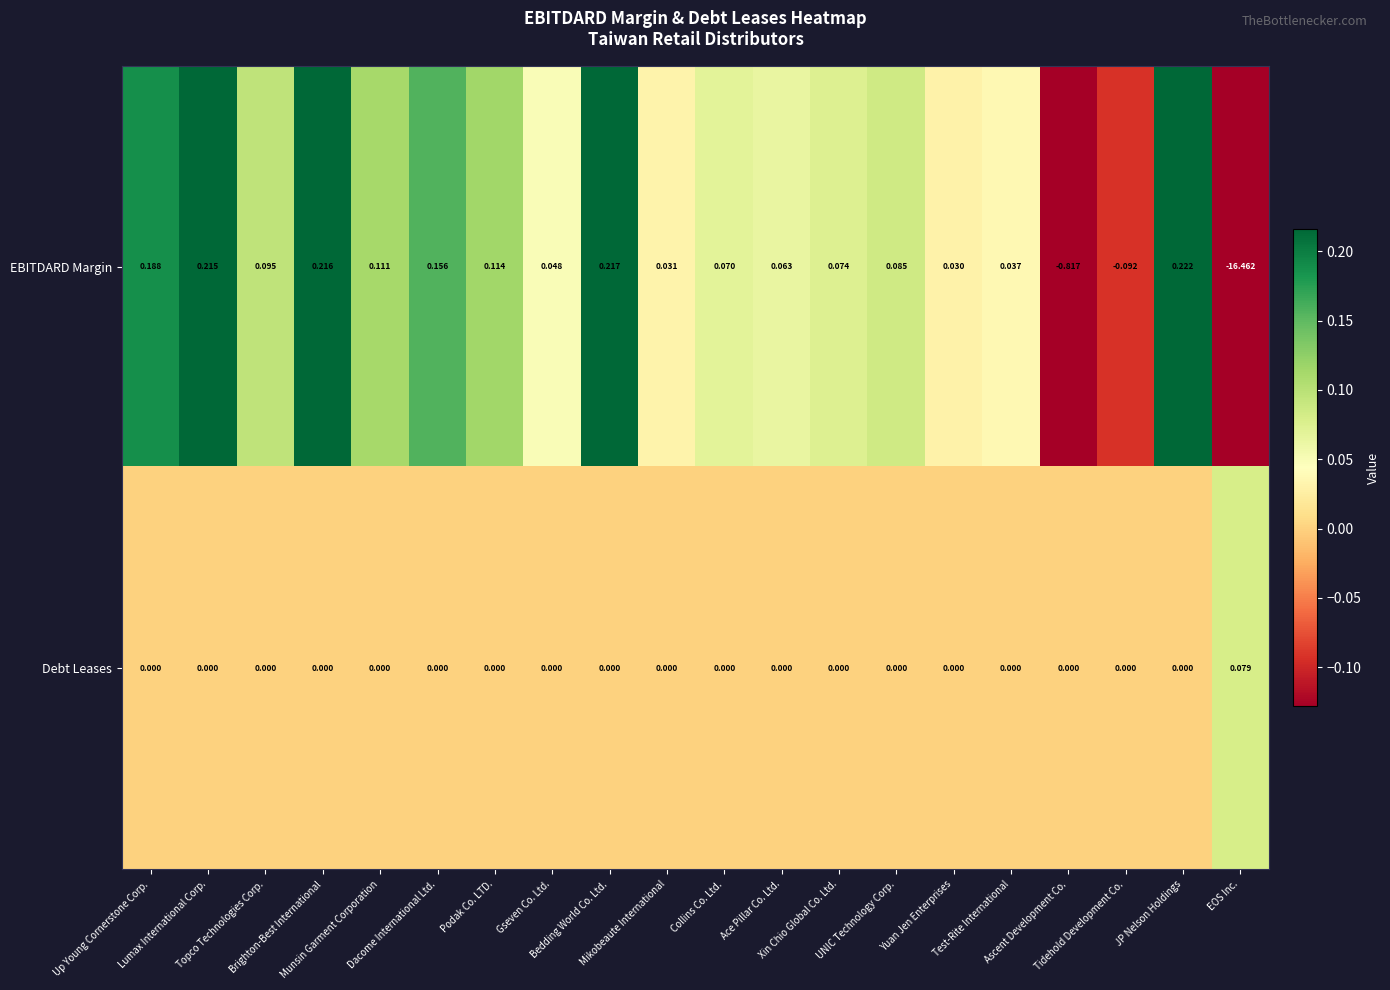

How many negative values does the EBITDARD Margin series have?

3